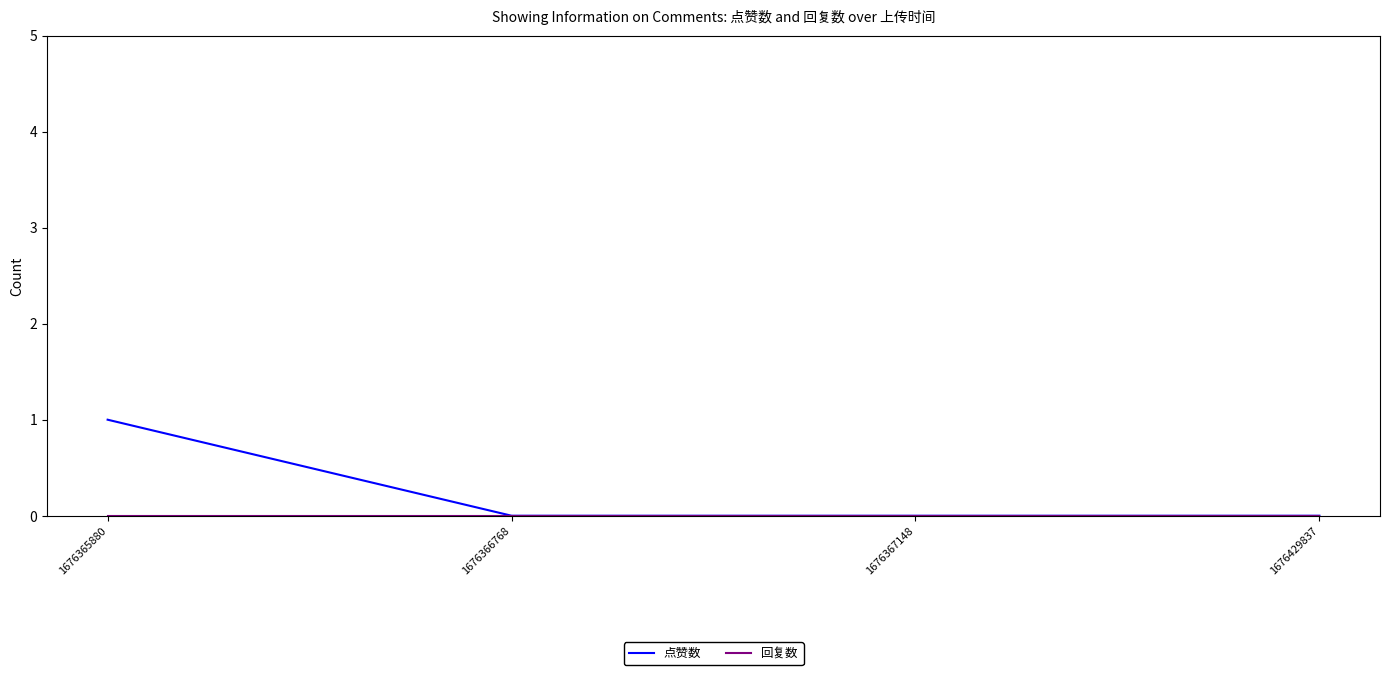

What is the difference between the 点赞数 values at 1676365880 and 1676429837?

1